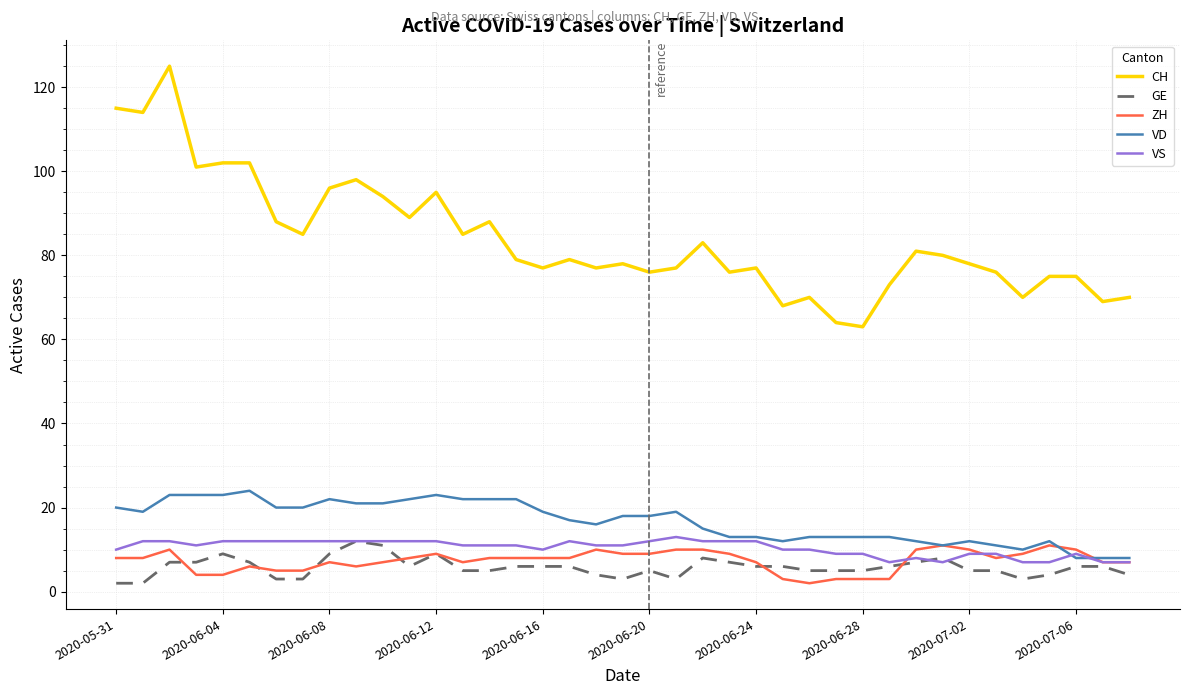

True or false: ZH has more than 0 interior local peaks.

True